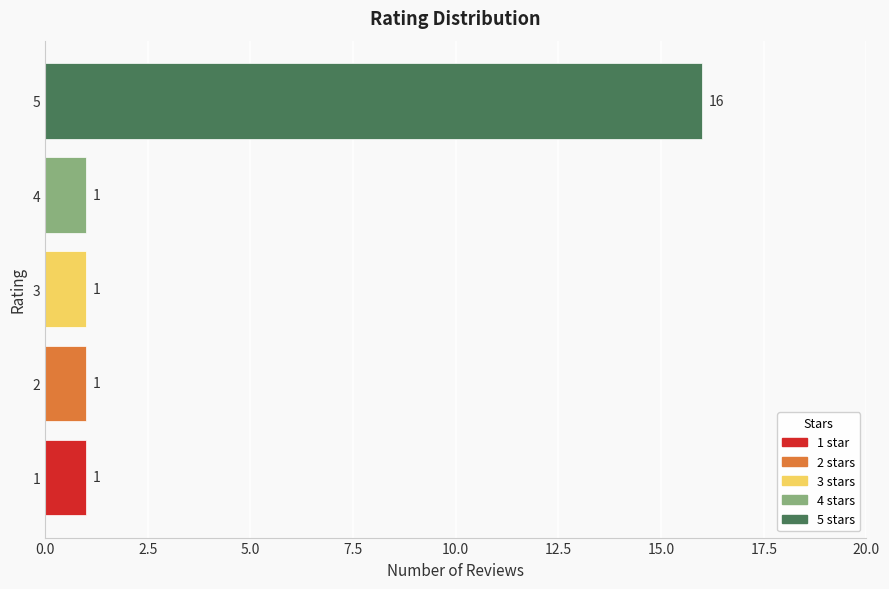

How many bars are there in total?

5